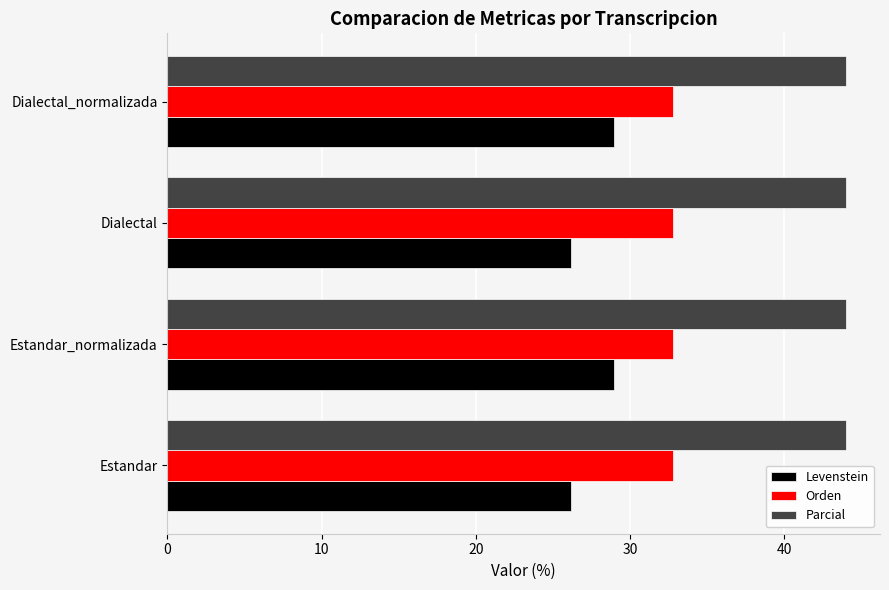

What is the minimum value for Parcial?

44.0